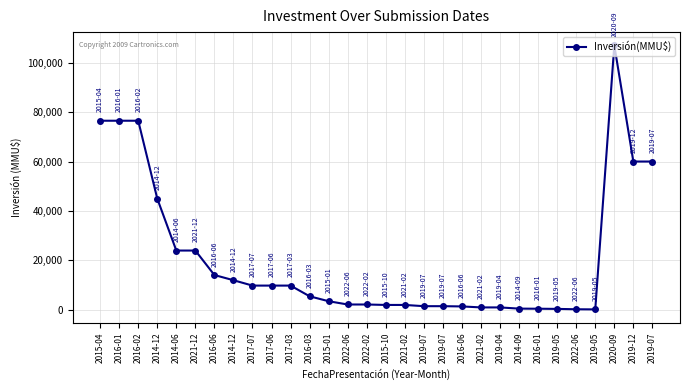

Reading left to right, transcribe all the data shown in this chart.

76500	76500	76500	45000	24000	24000	14100	12000	9825	9825	9825	5500	3500	2180	2180	2000	2000	1500	1500	1400	1000	1000	510	471	400	250	200	107000	60000	60000